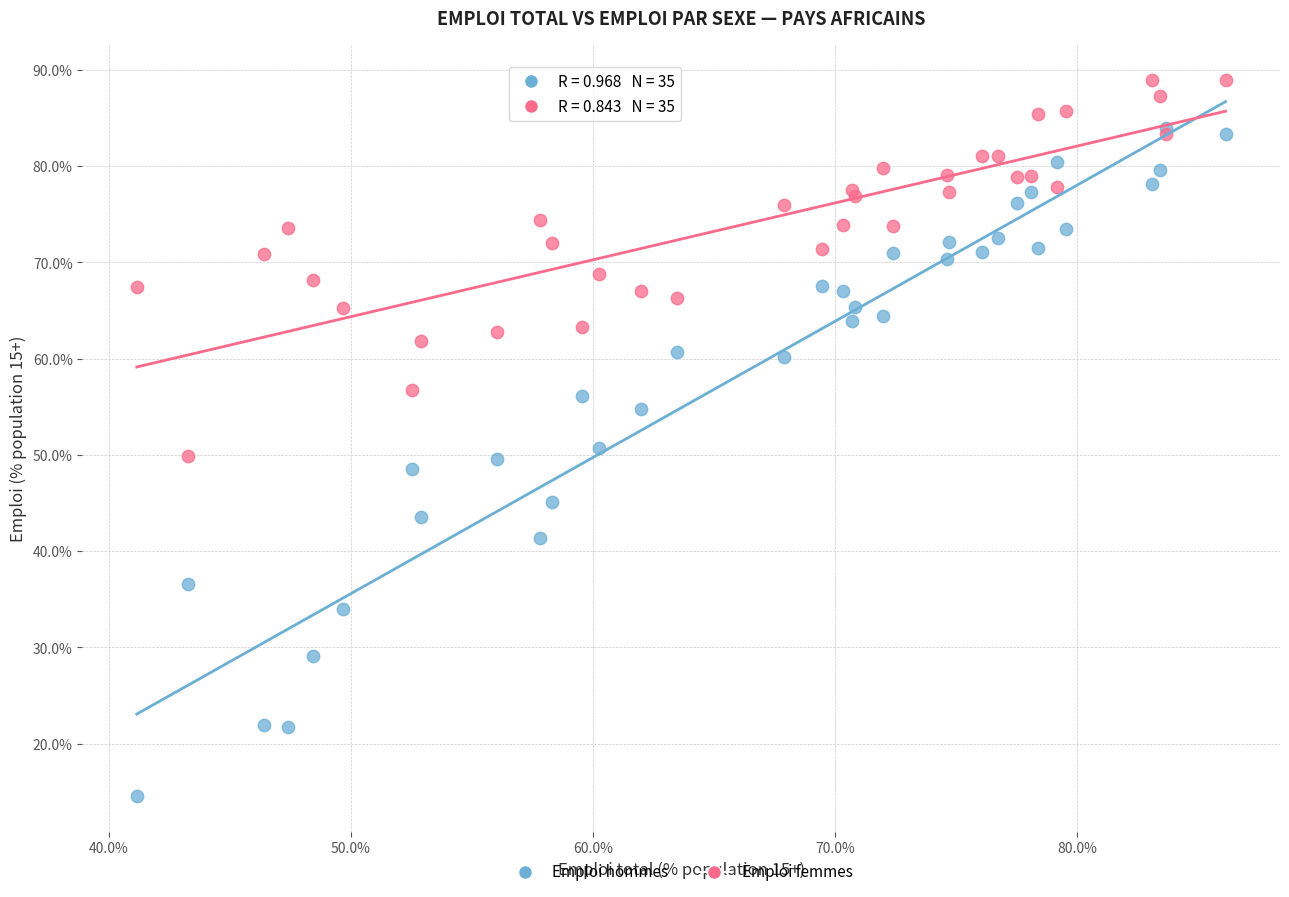

Which series has the widest spread of Y values?

Emploi hommes